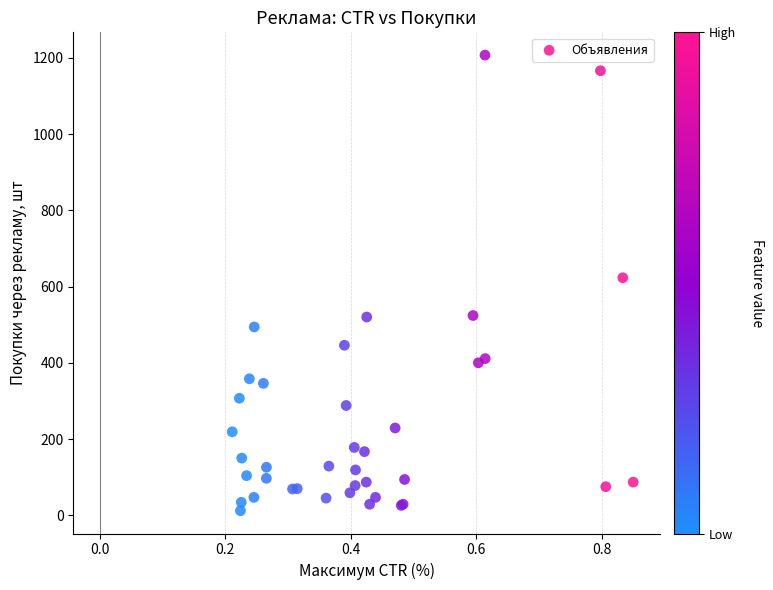

What Y value in the scatter plot is closest to 609?

623